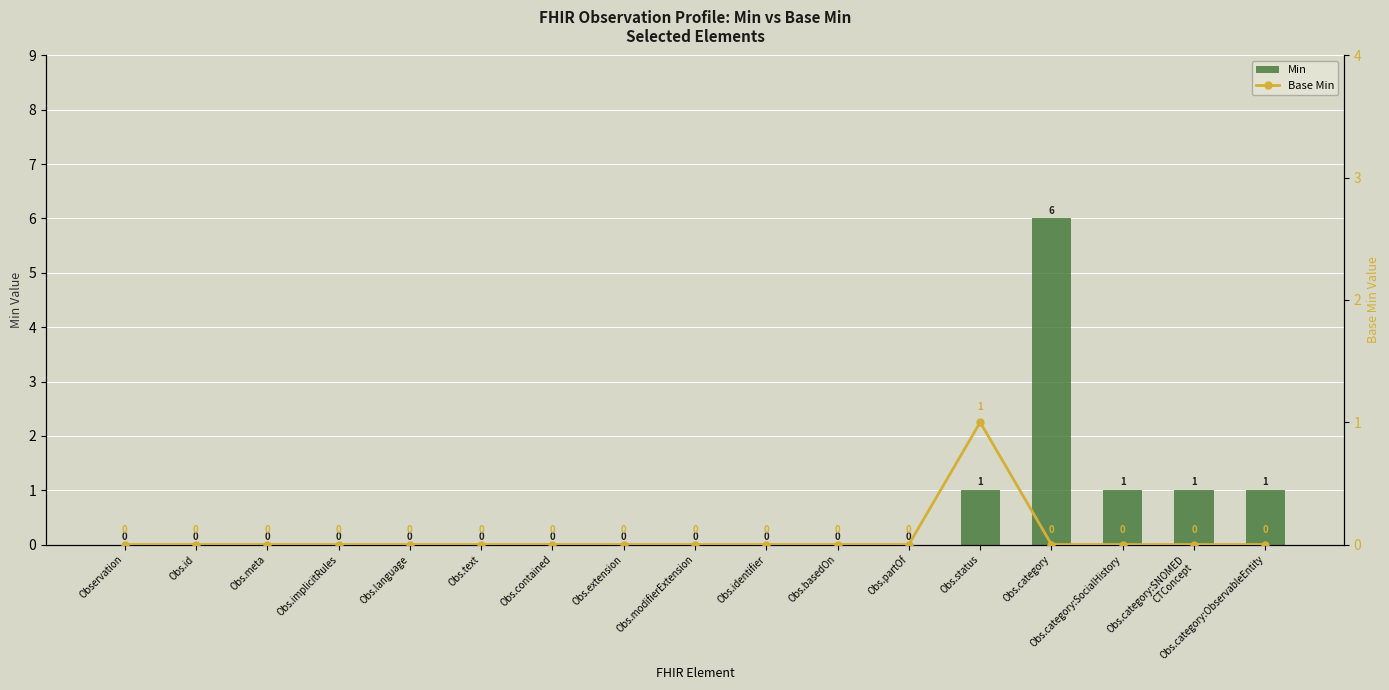

What position from the left is Obs.category:SNOMED
CTConcept?

16